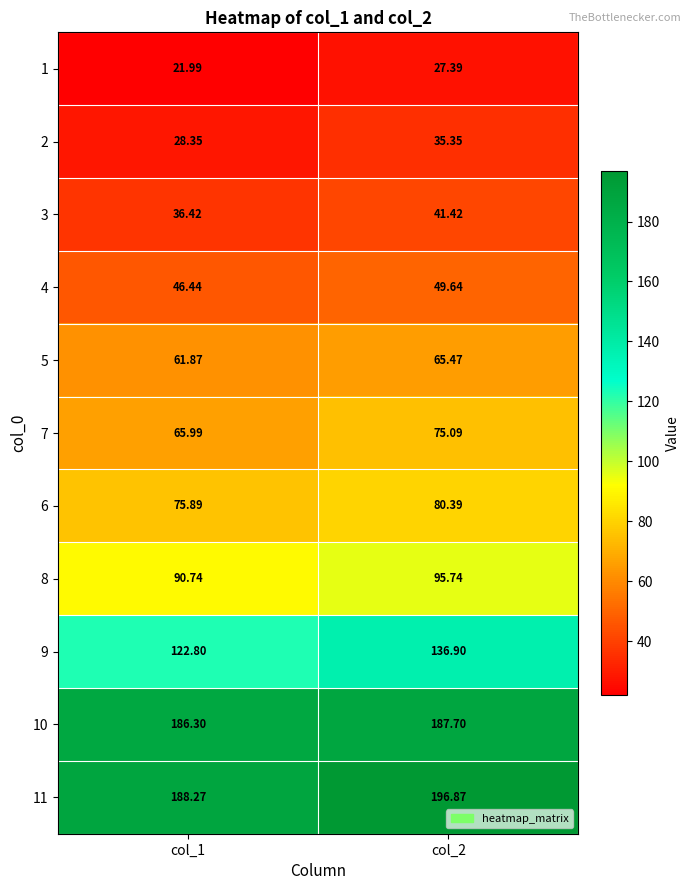

Is the value of 6 at col_2 greater than the value of 9 at col_1?

No